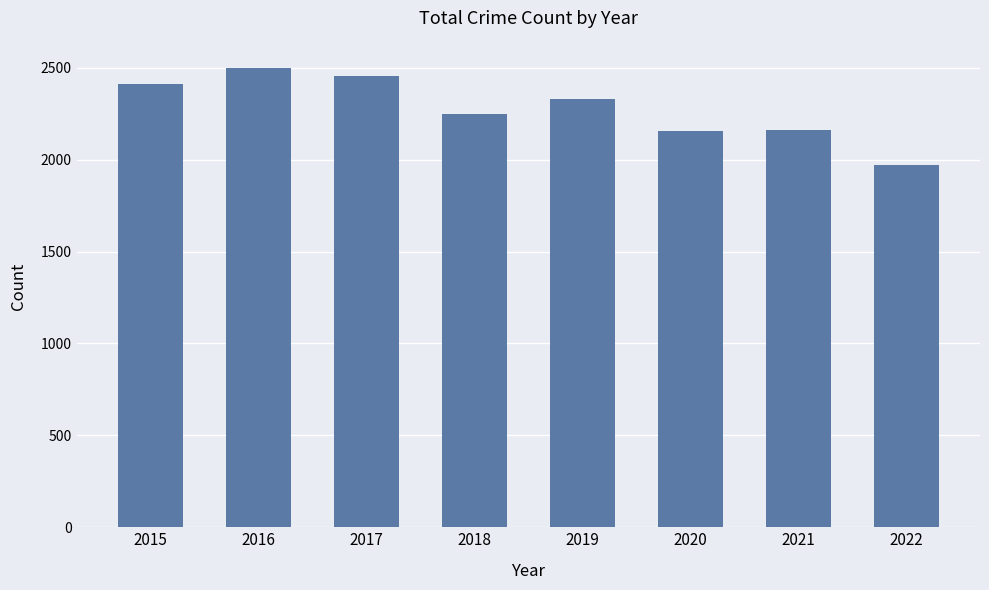

What is the sum of all values?

18238